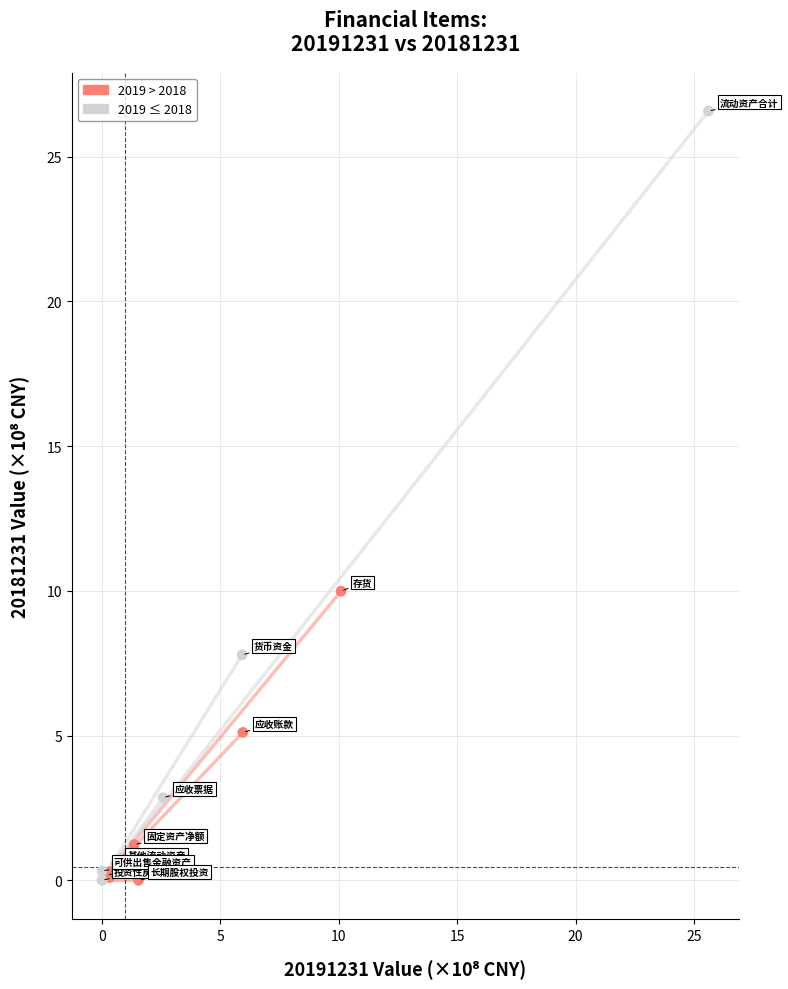

What Y value in the scatter plot is closest to 13?

10.0